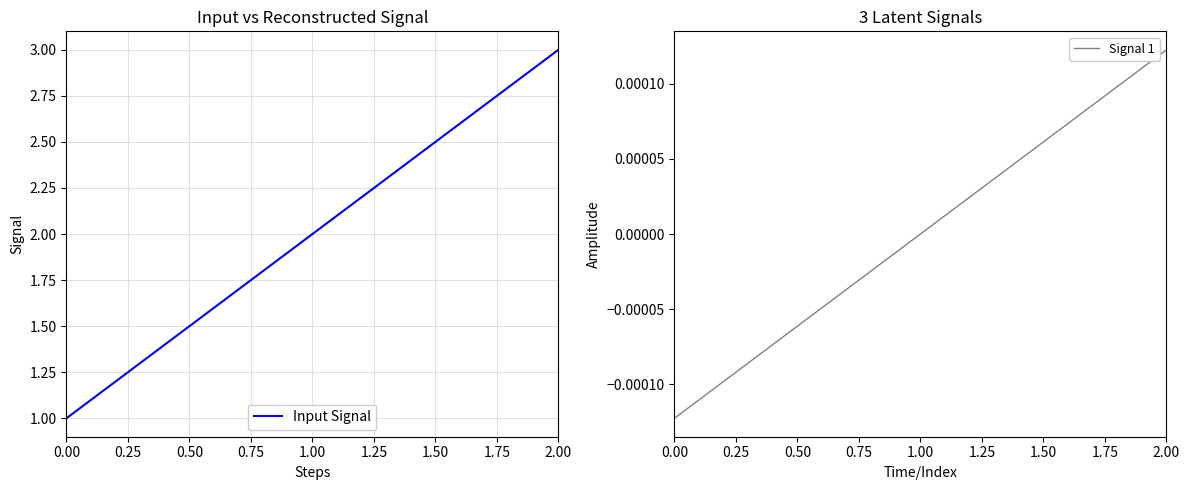

What is the value of the Input Signal point at the 2nd from the left?

2.0